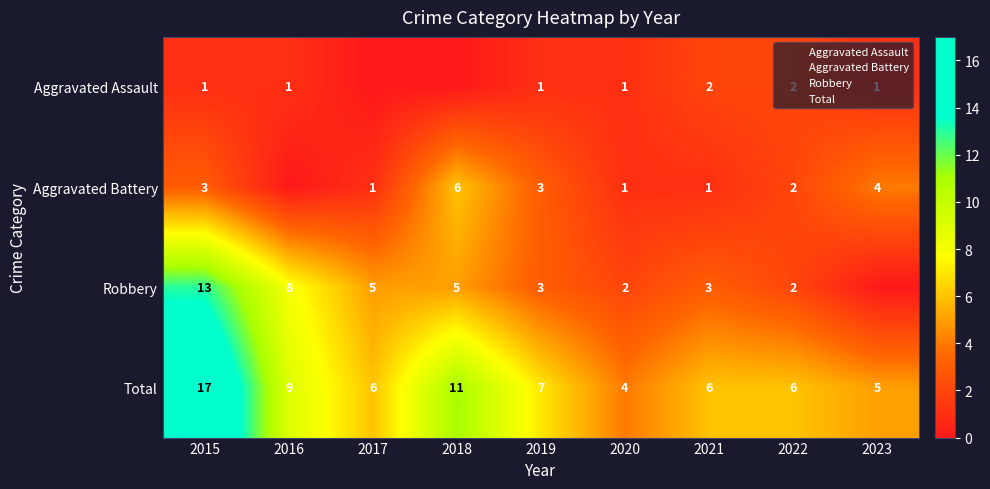

True or false: Aggravated Battery has a value of 3 at 2019.

True